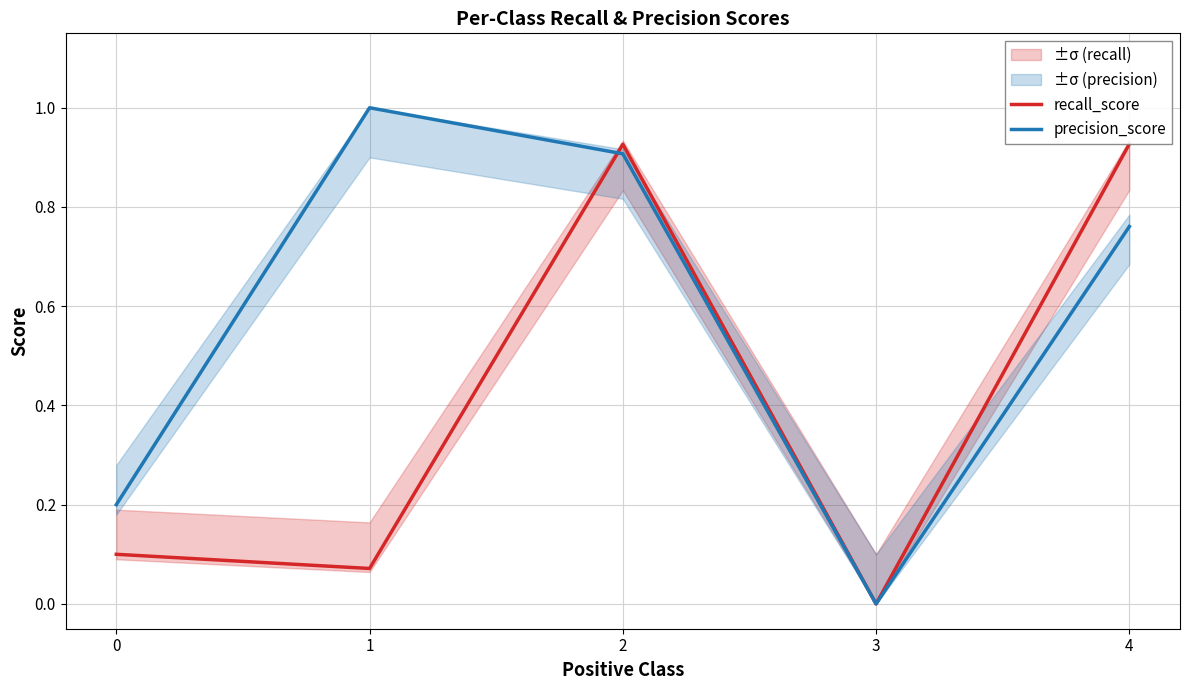

Reading right to left, extract all data points from this chart.

recall_score: 0.9	0.0	0.9	0.1	0.1
precision_score: 0.8	0.0	0.9	1.0	0.2